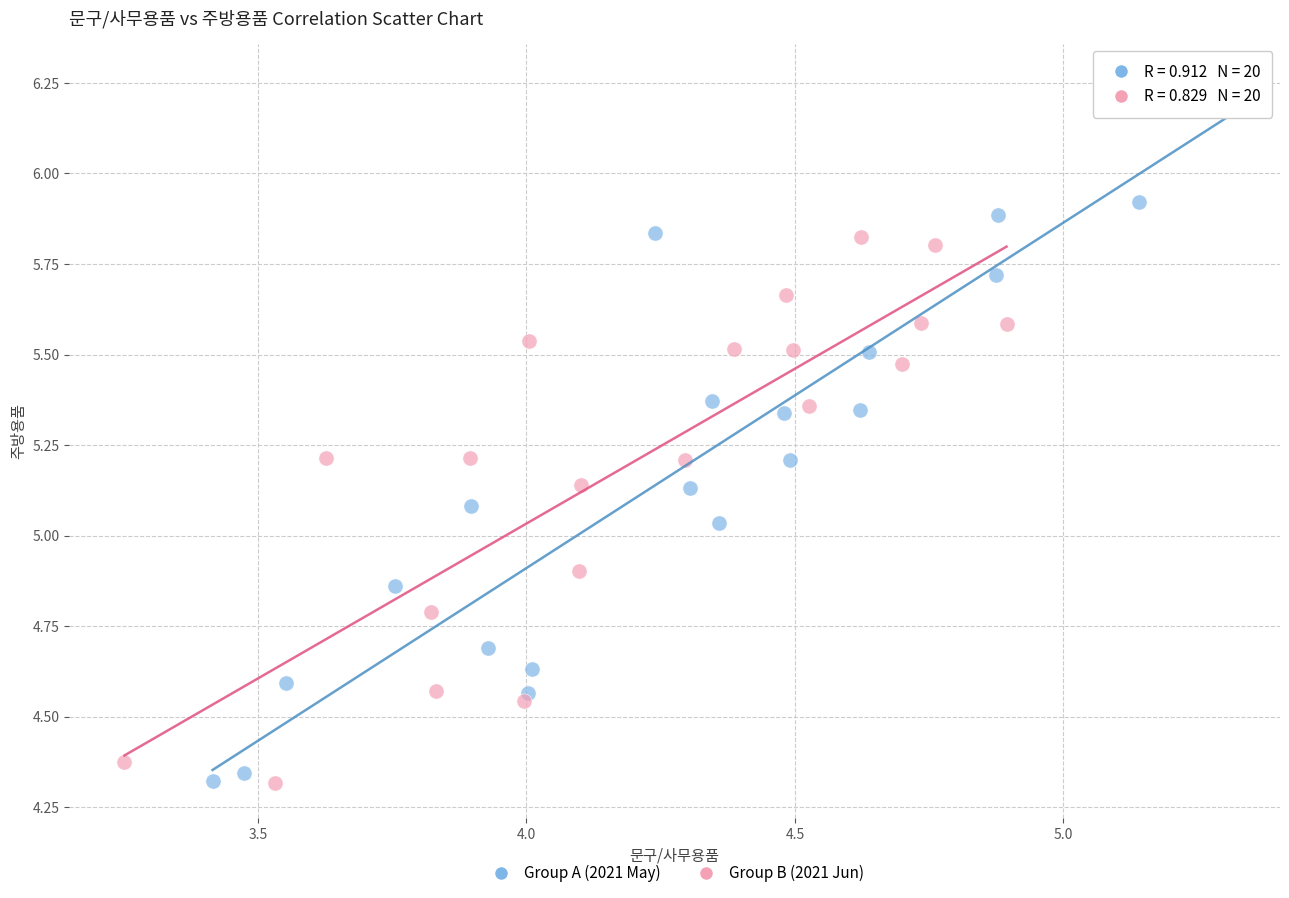

Which series has the largest Y range (max minus min)?

Group A (2021 May)